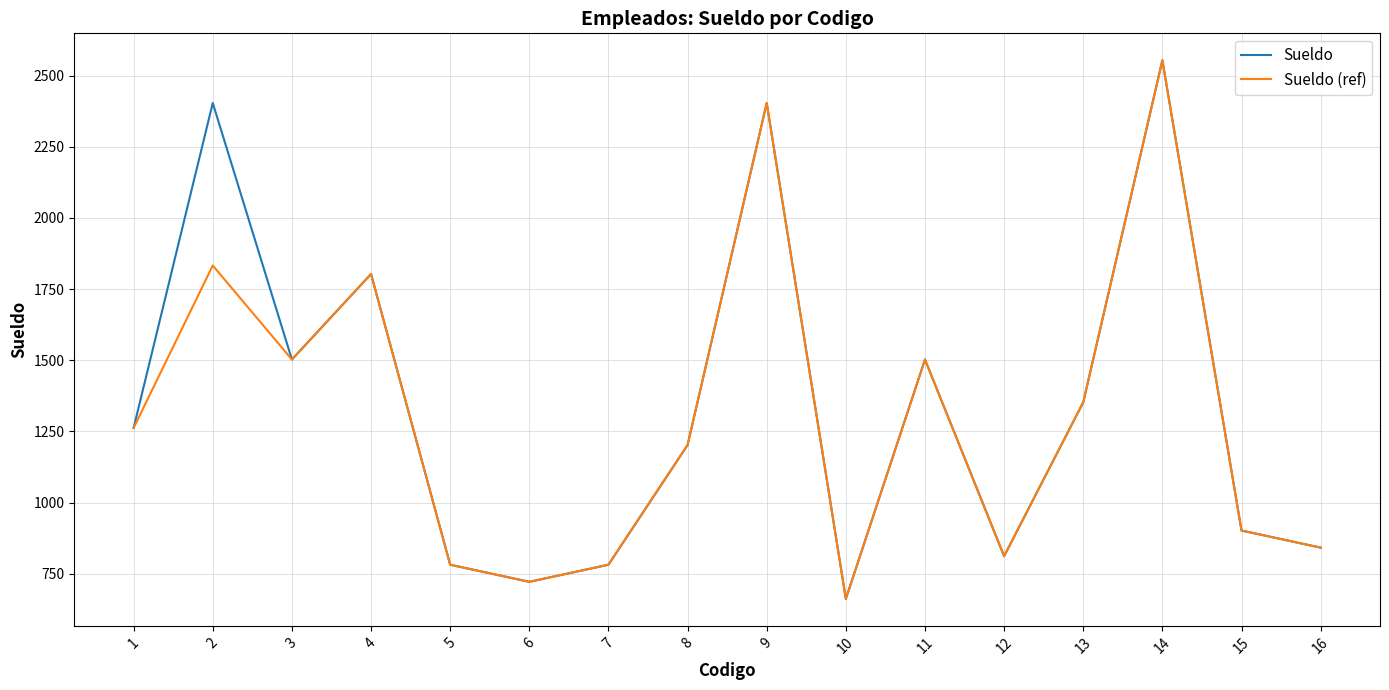

The Sueldo (ref) series shows 781.3 at 5. True or false?

True